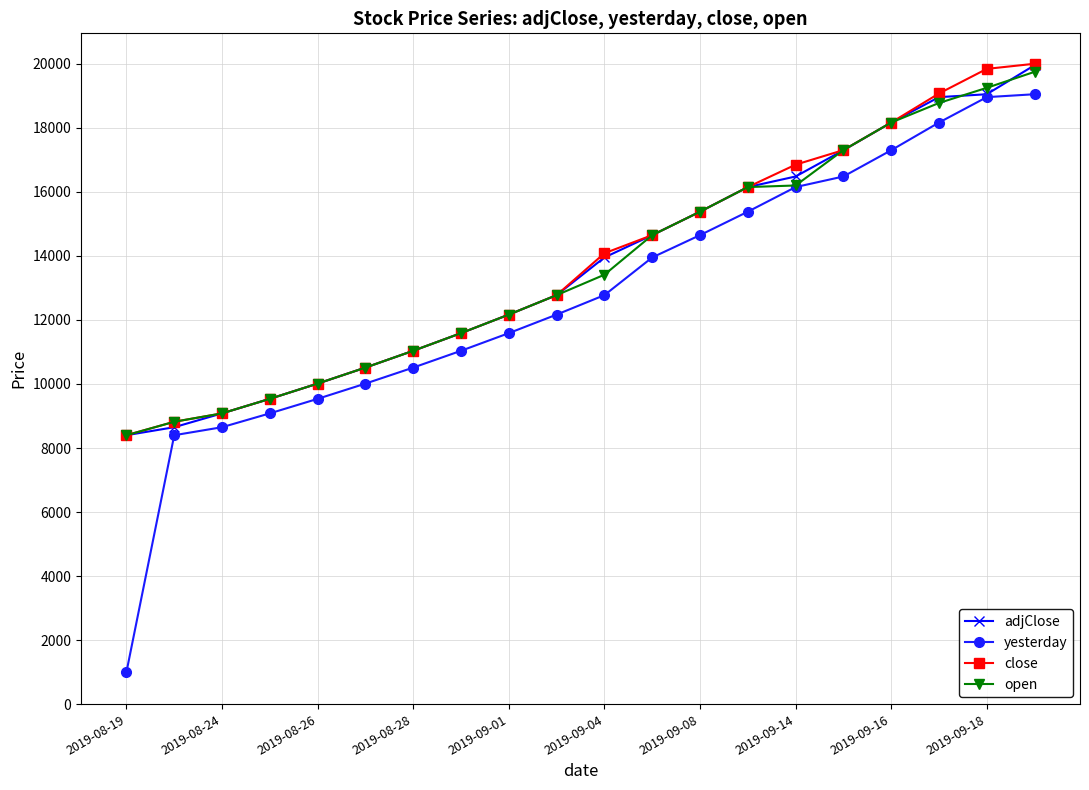

Which series has the largest range (max minus min)?

yesterday